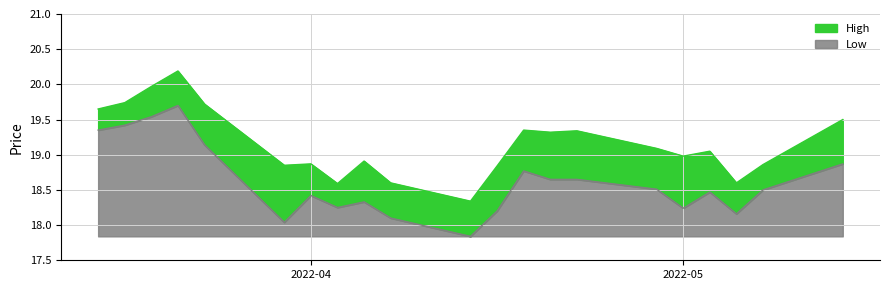

What is the difference between the maximum and minimum values in the Low series?

1.9